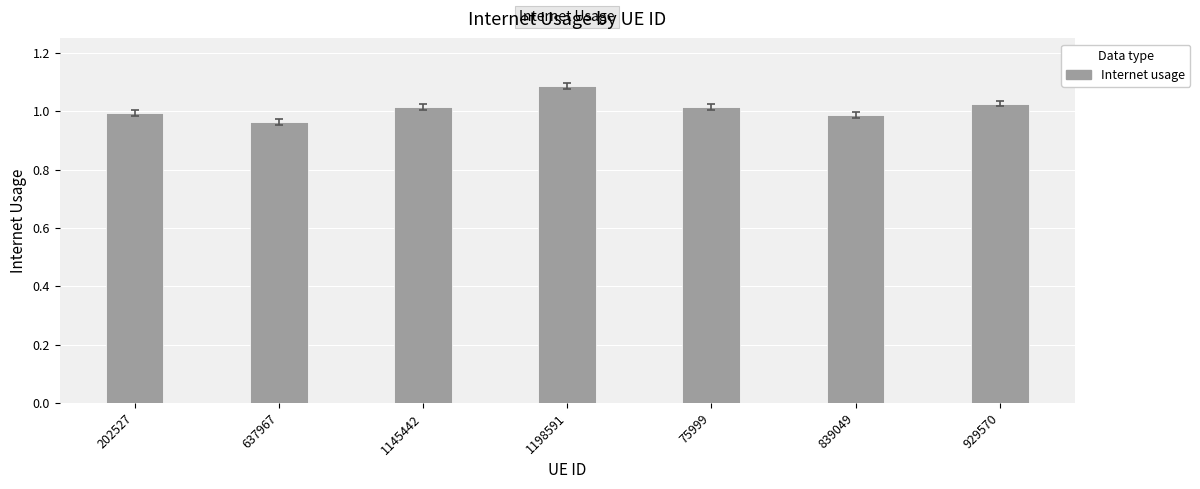

What is the sum of all values?

7.1